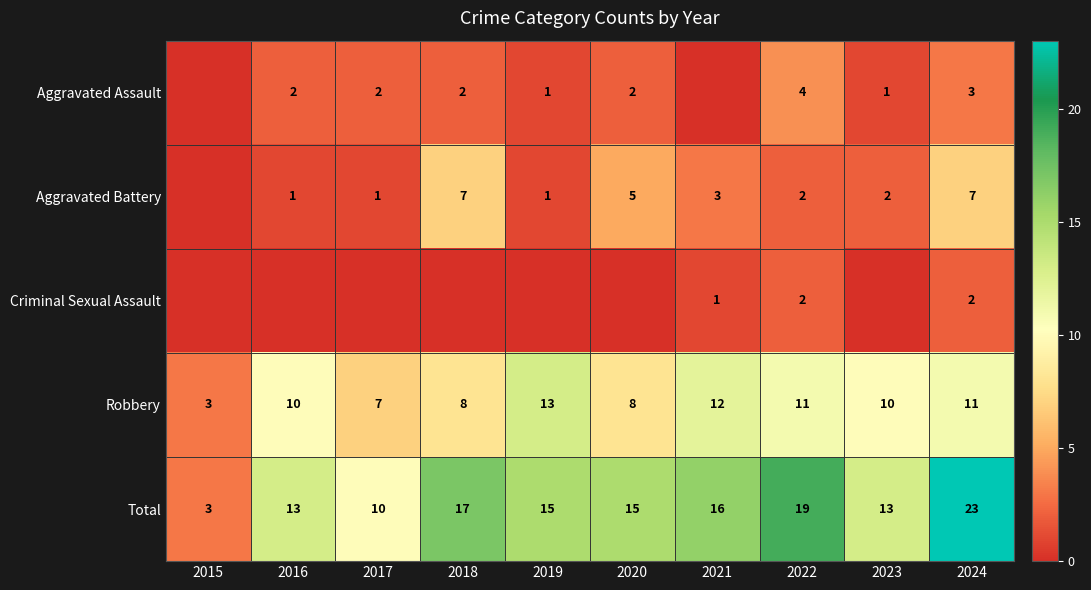

Is it true that Robbery equals 2 at 2020?

False